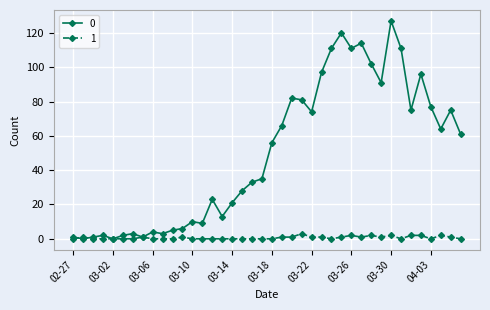

True or false: 0 has more than 0 interior local peaks.

True